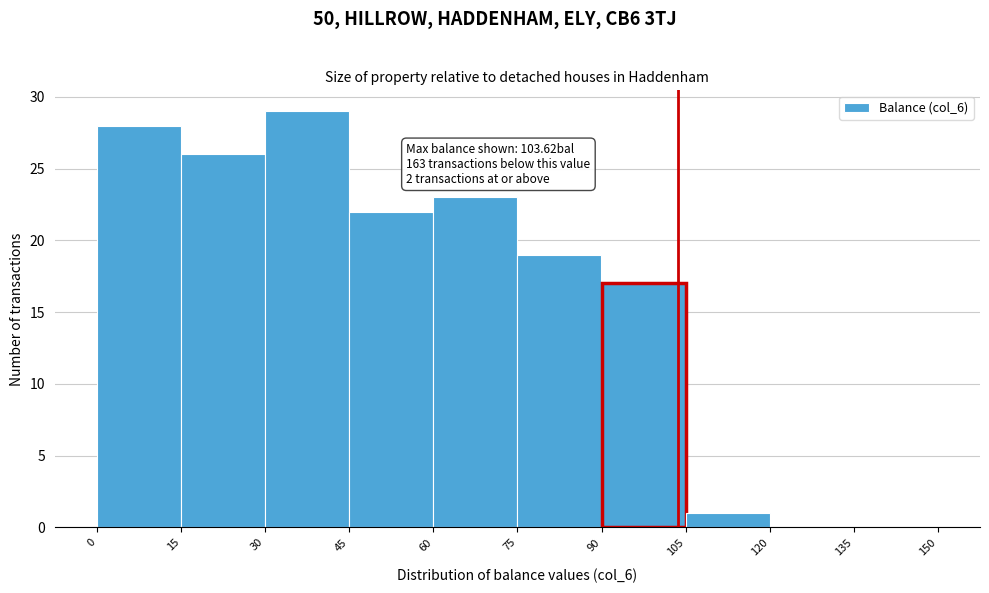

Which range on the x-axis has the tallest bar?

30 to 45